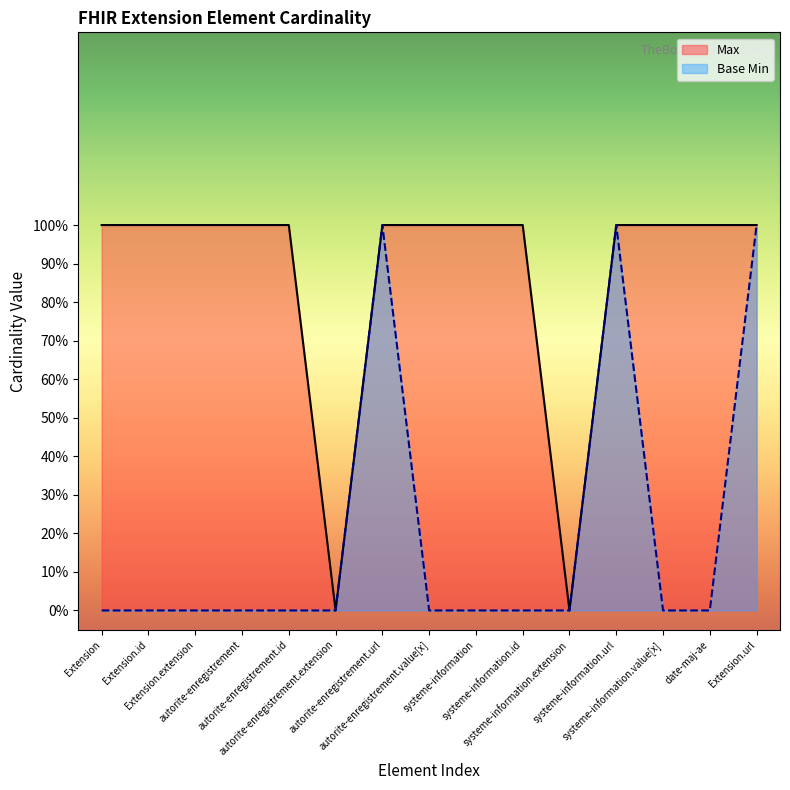

What are all the series names shown in the legend?

Max, Base Min